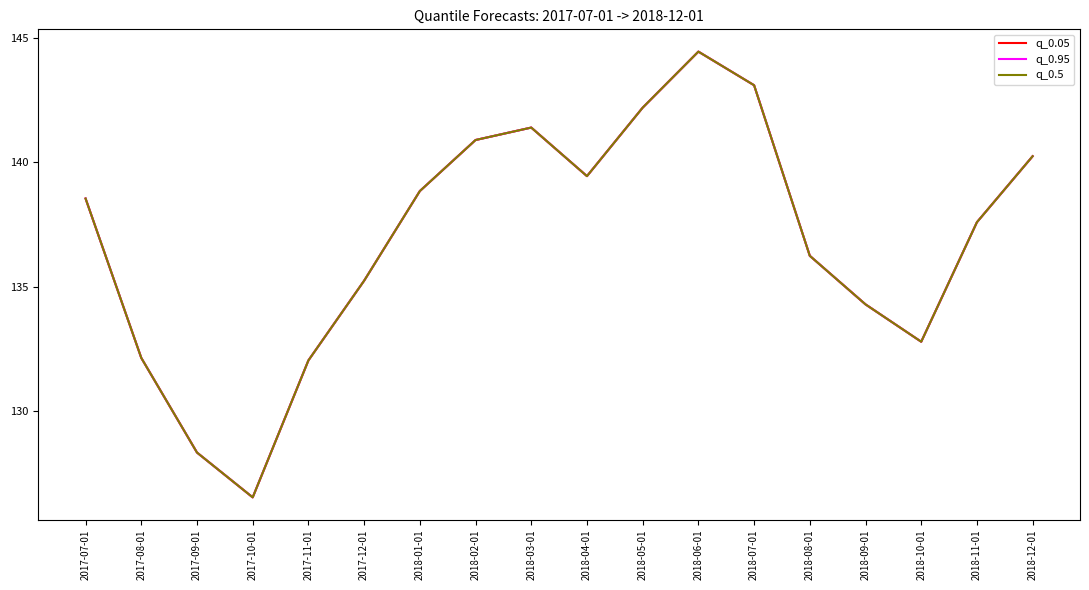

Does the chart have visible grid lines?

No